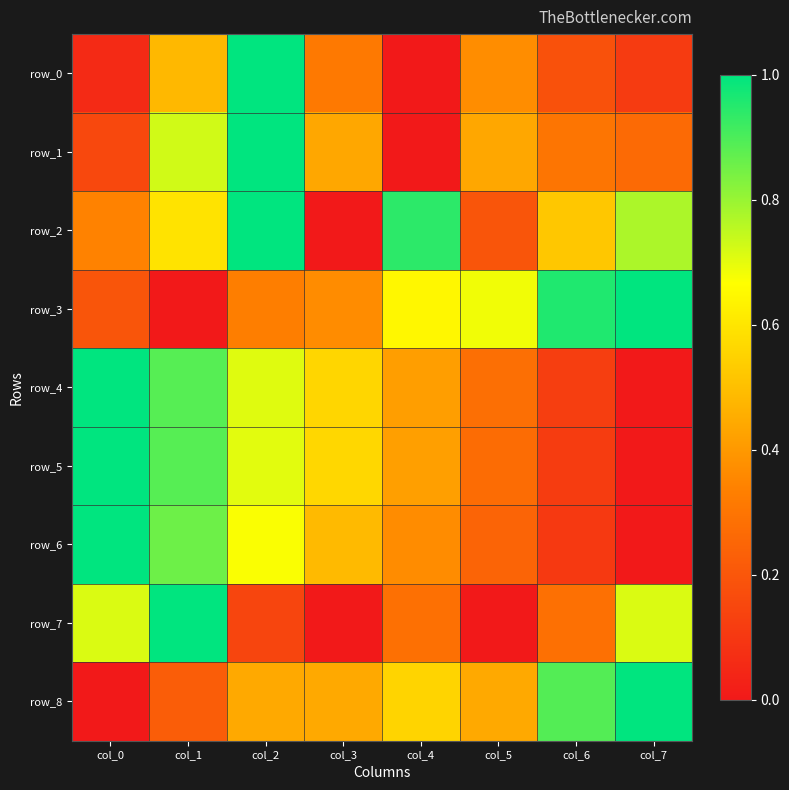

How many values in row_8 are above zero?

7